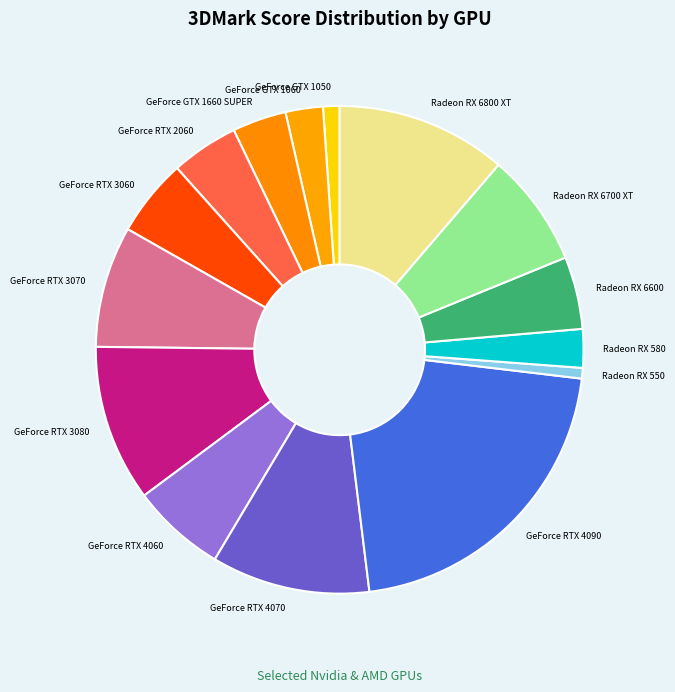

True or false: Radeon RX 6800 XT accounts for 11% of the total.

True